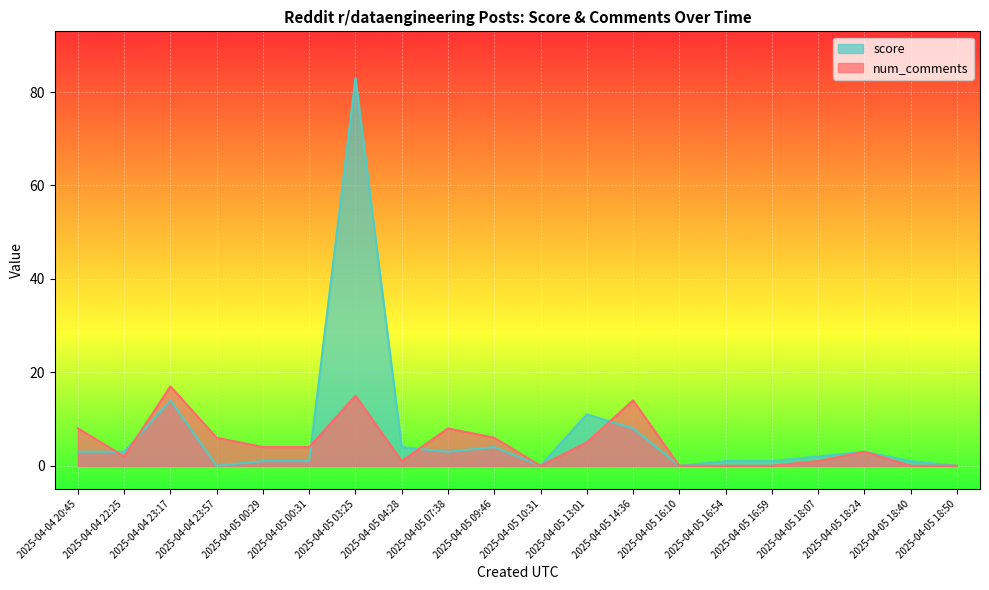

Which category has the lowest value in the num_comments series?

2025-04-05 18:50